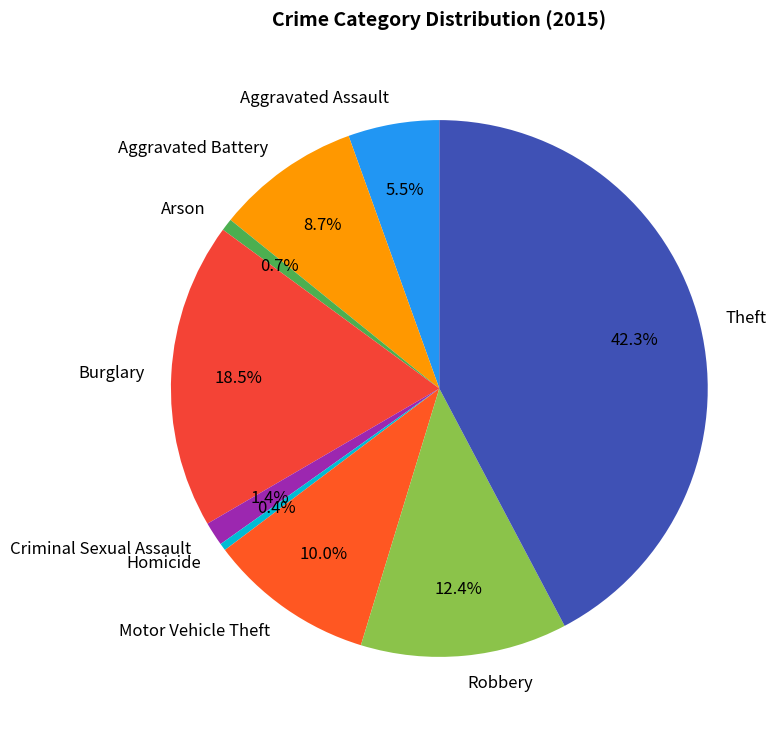

Which slice is the largest?

Theft